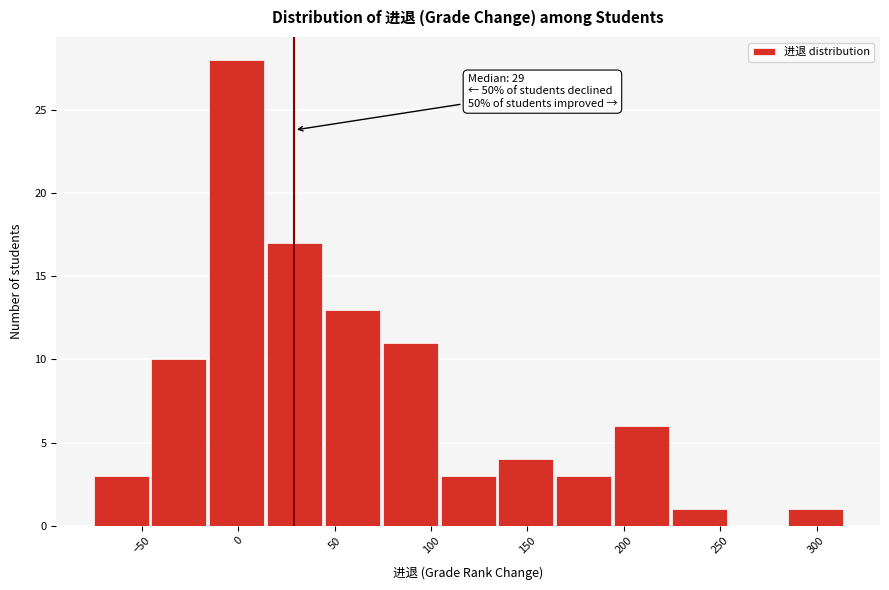

Over which range of the x-axis is the bar tallest?

-15 to 15